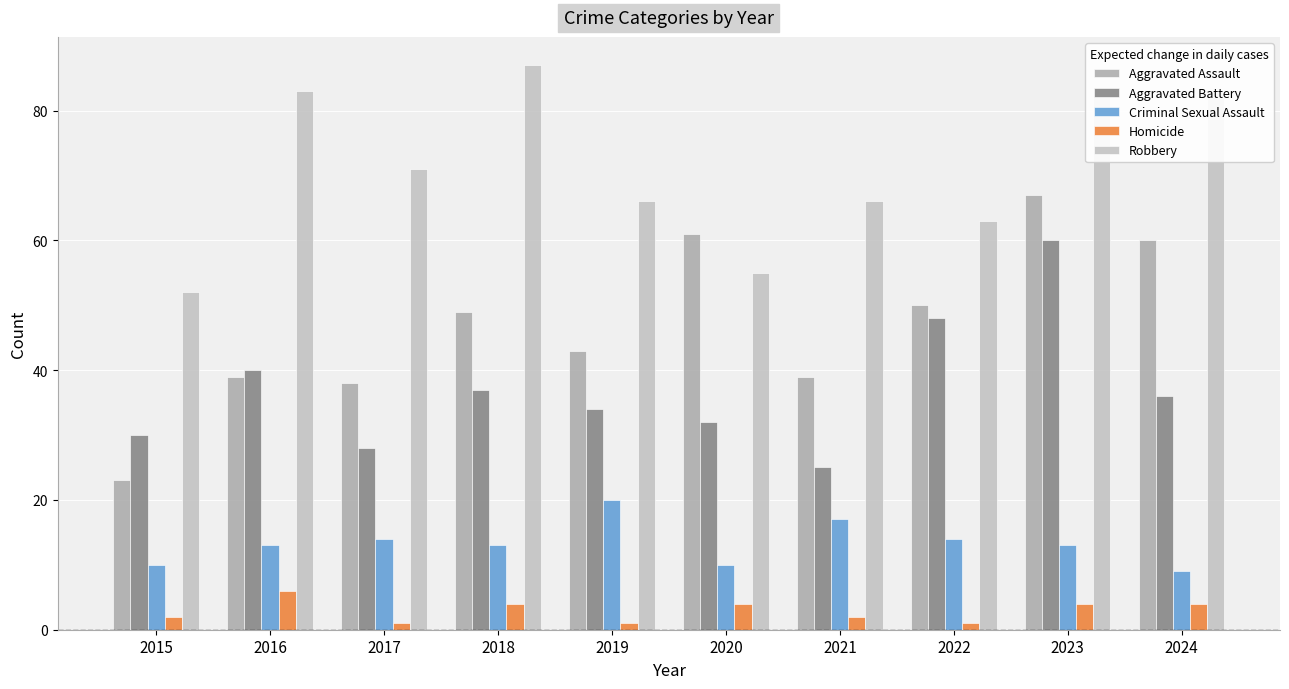

How many bars are there in each group?

5